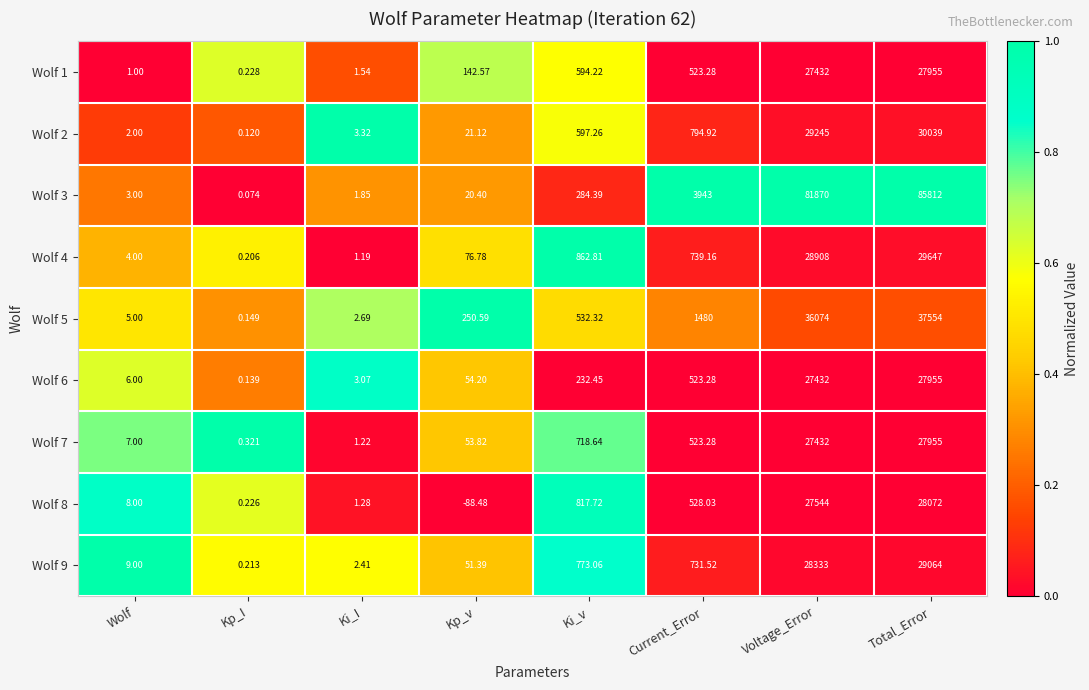

Between Kp_v and Total_Error, which series saw the biggest shift?

Wolf 3